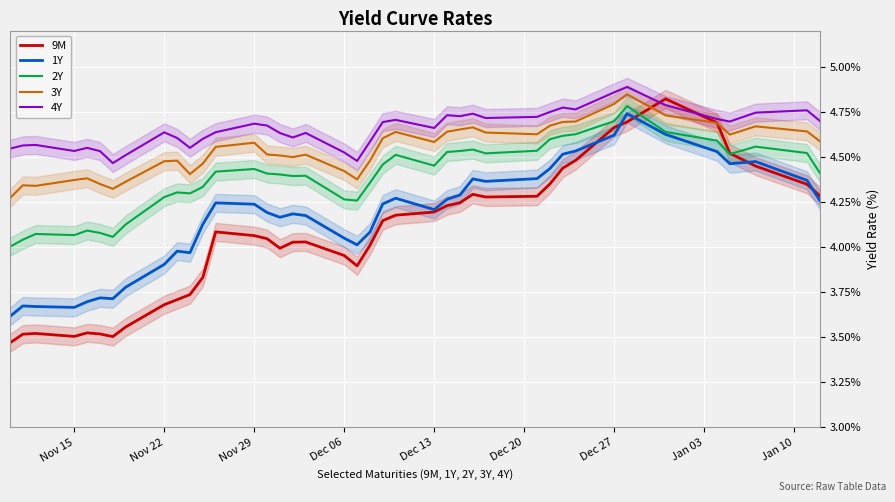

Does the chart display data point markers on the line(s)?

No